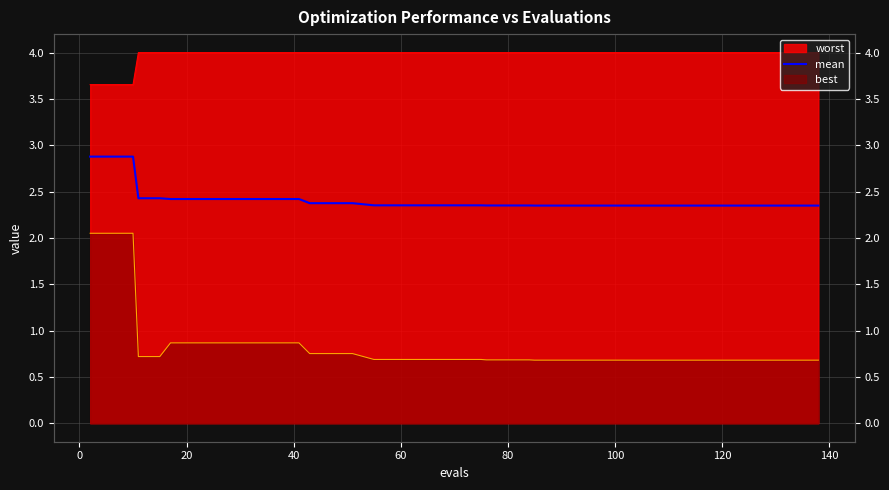

True or false: there are more than 1 points higher than both neighbors.

False